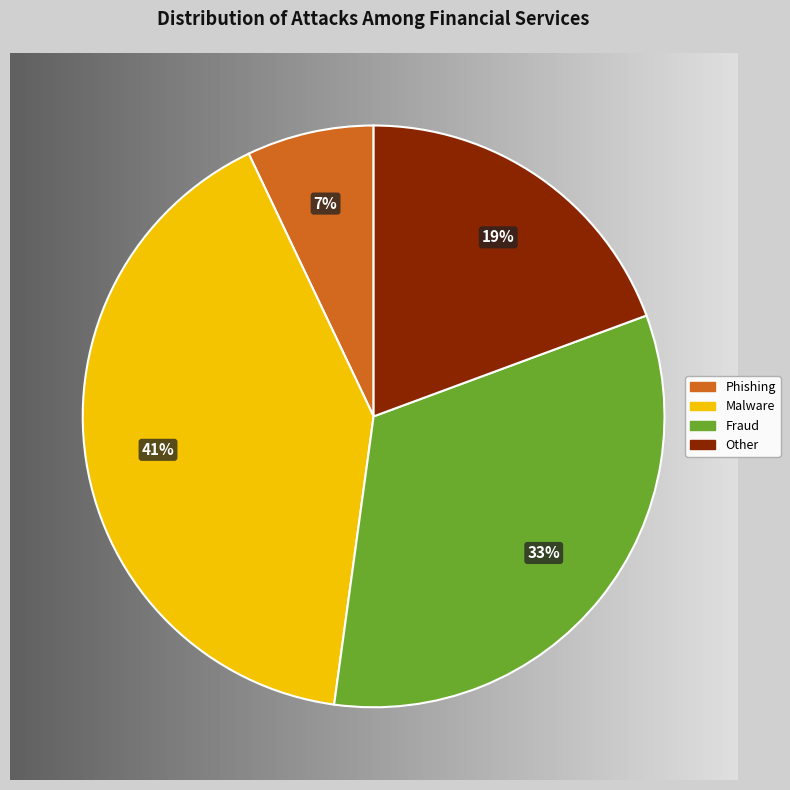

Does 2 account for over 50% of the chart?

No